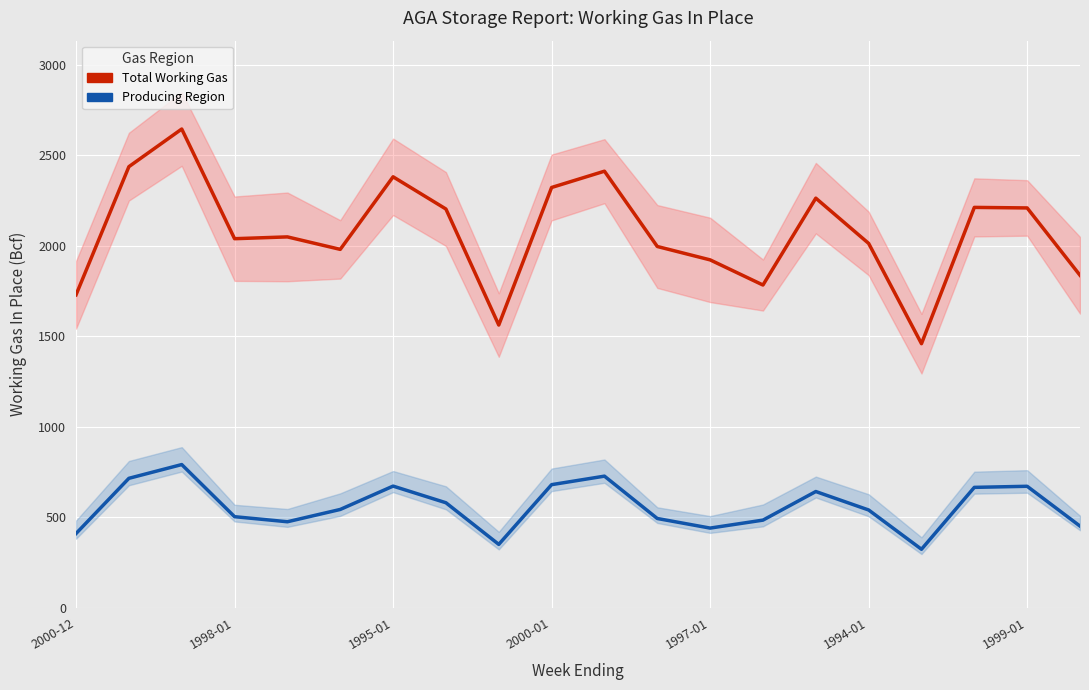

What is the difference between the highest and lowest values at 1999-01?

1538